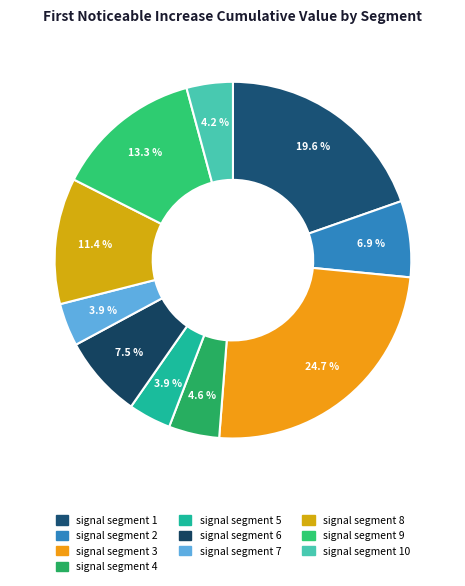

Rank the categories by value from highest to lowest.

signal segment 3, signal segment 1, signal segment 9, signal segment 8, signal segment 6, signal segment 2, signal segment 4, signal segment 10, signal segment 7, signal segment 5